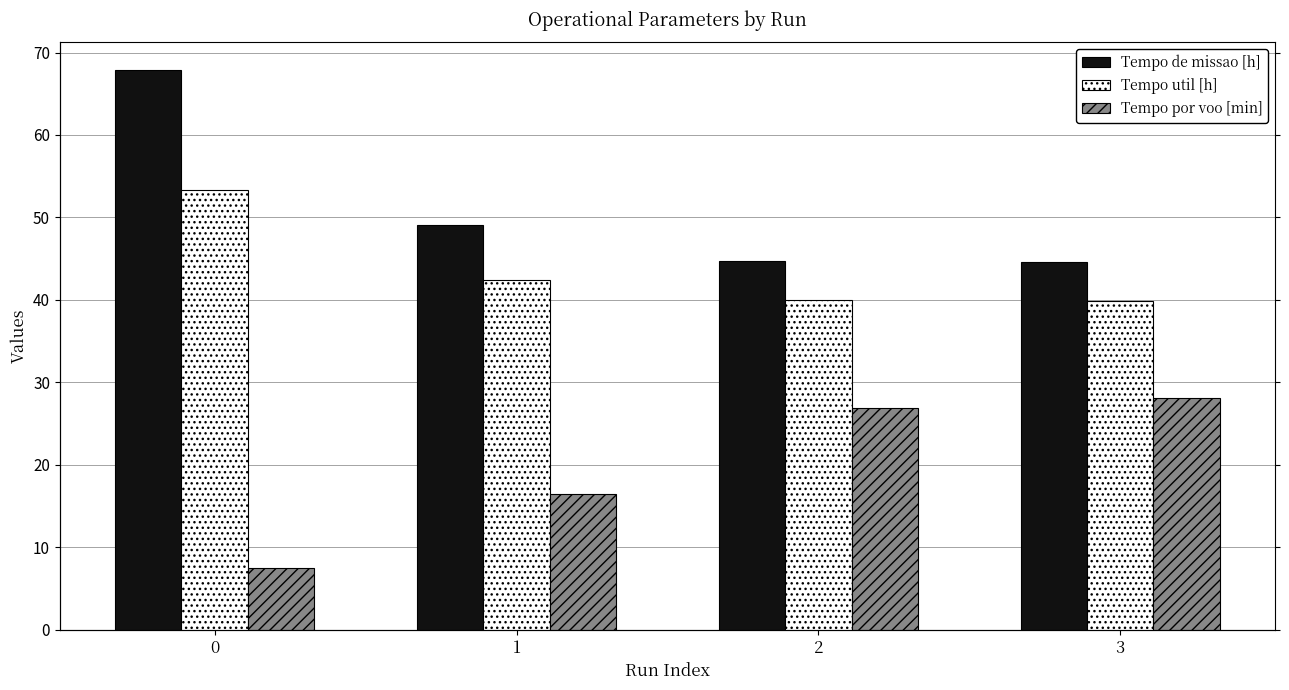

What is the sum of all Tempo por voo [min] values?

79.0